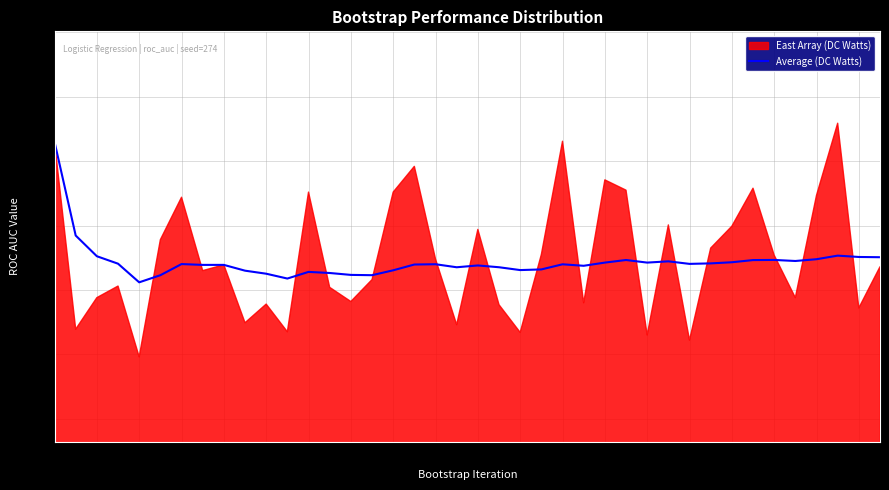

What is the label of the 32nd point from the right?

8